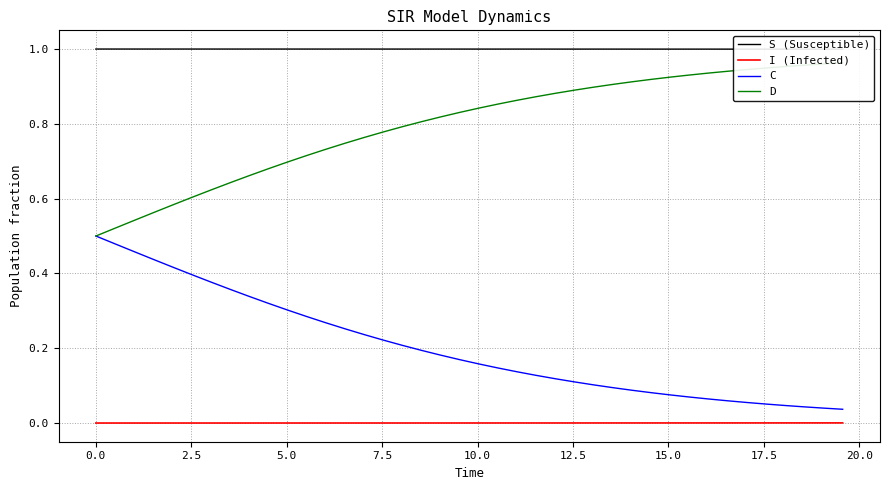

True or false: I (Infected) and C intersect in this chart.

False